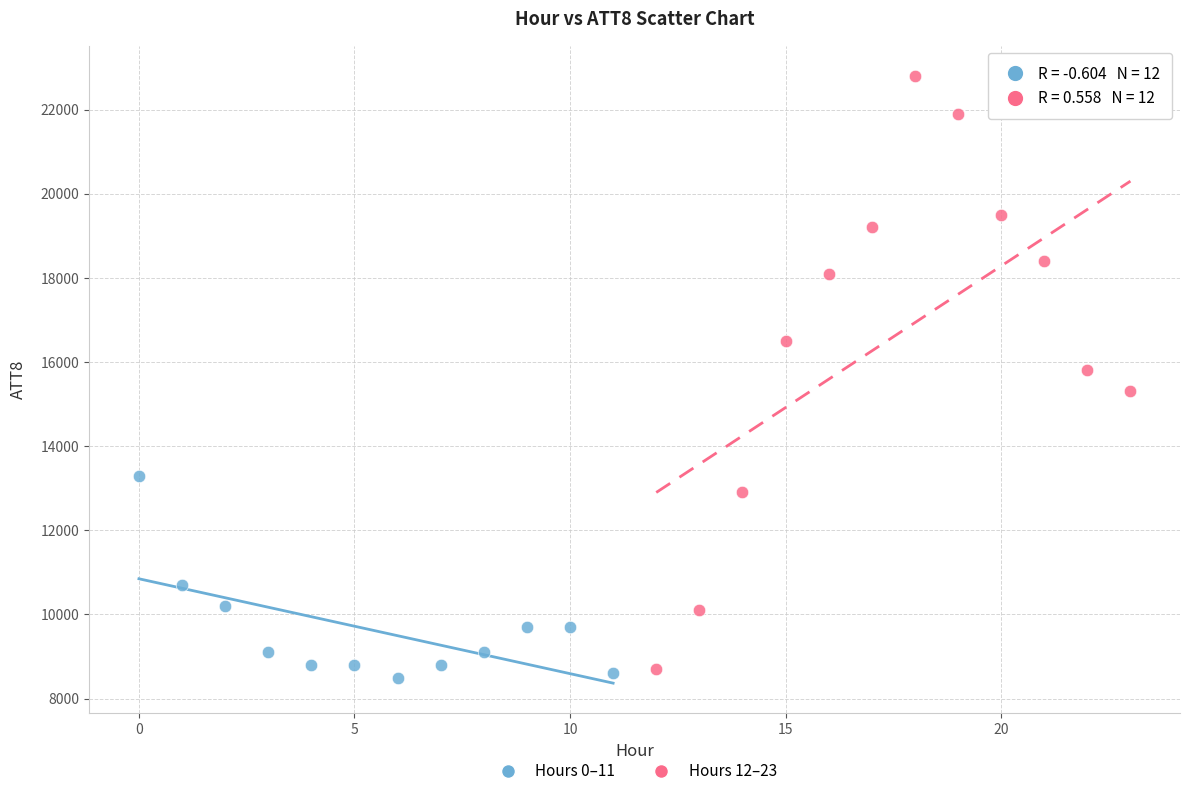

Which series reaches the maximum Y coordinate?

Hours 12–23